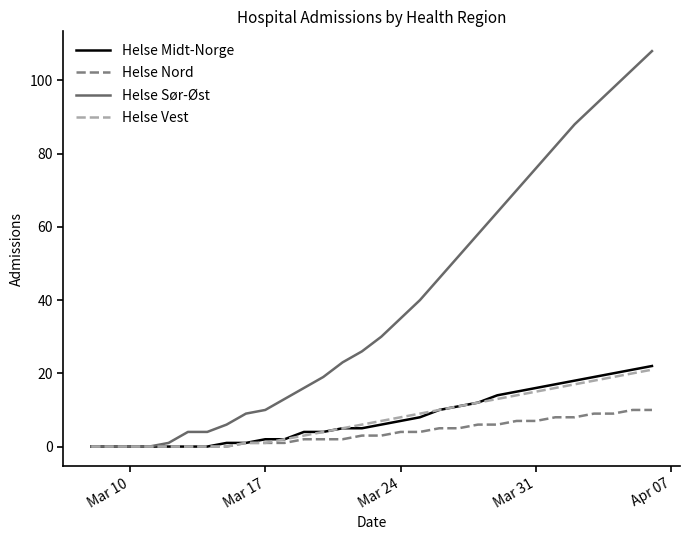

What is the maximum value shown in the chart?

108